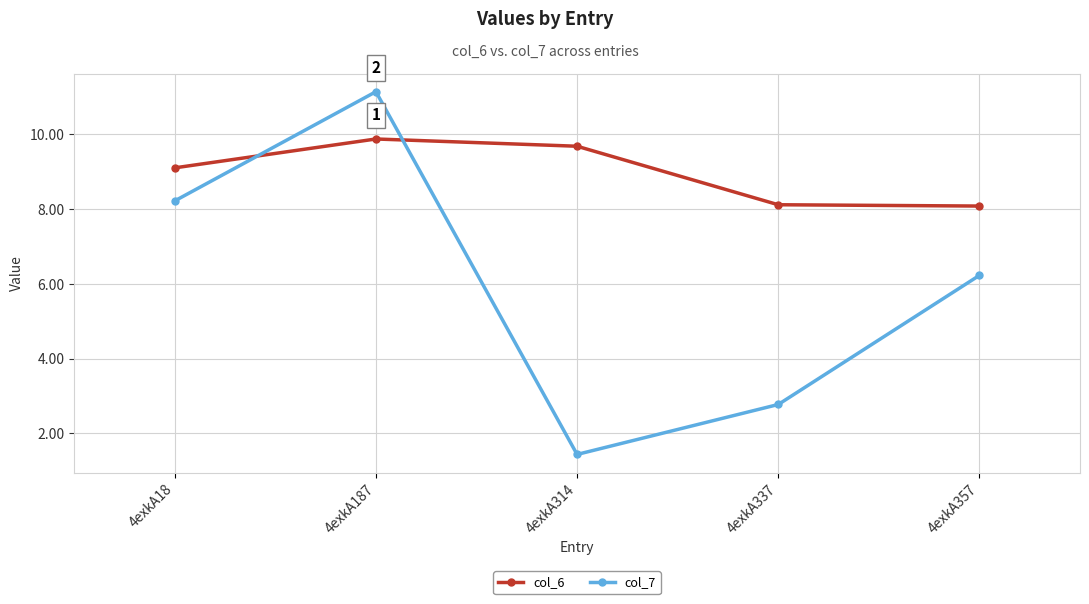

True or false: col_6 has a value of 8.1 at 4exkA357.

True